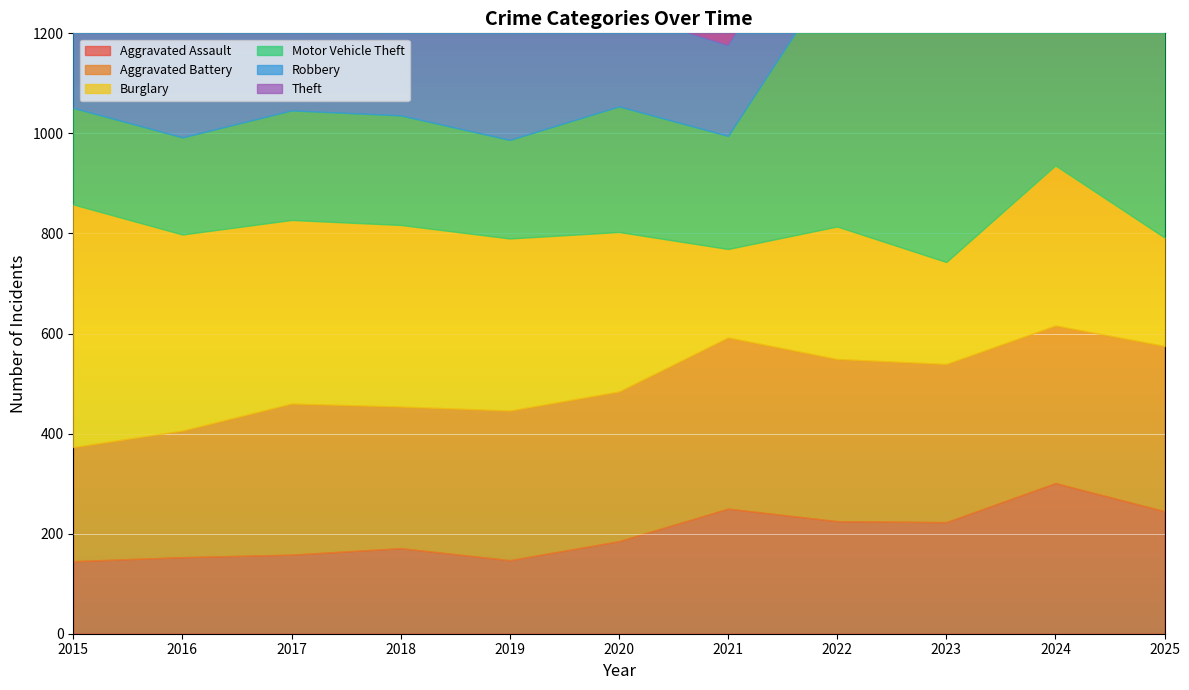

At 2021, list the series in order from smallest to largest.

Burglary, Robbery, Motor Vehicle Theft, Aggravated Assault, Aggravated Battery, Theft